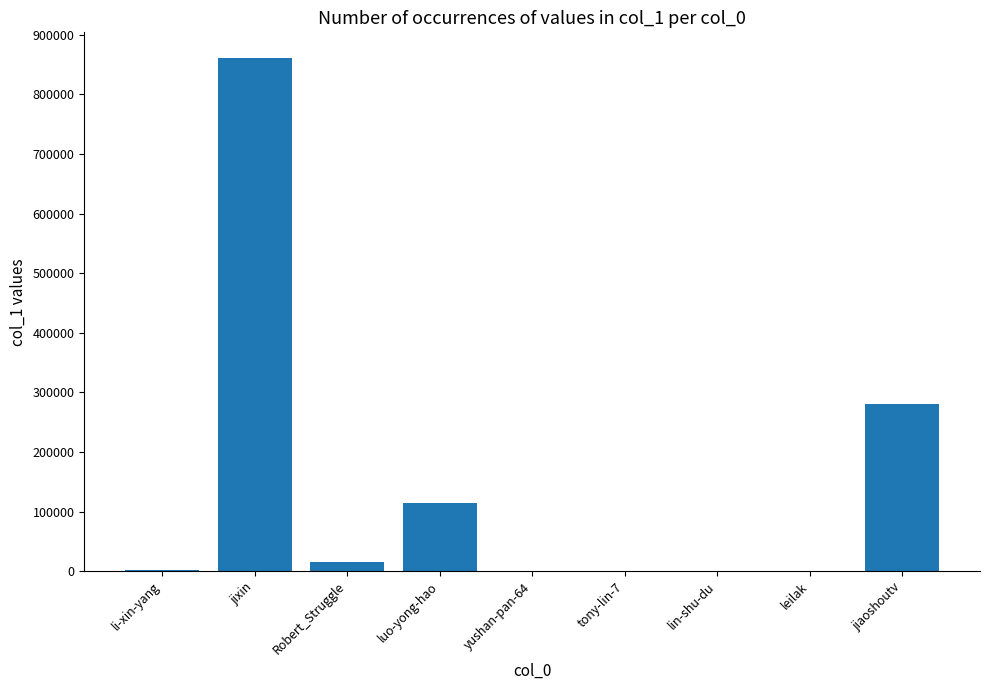

What is the sum of all values?

1273620